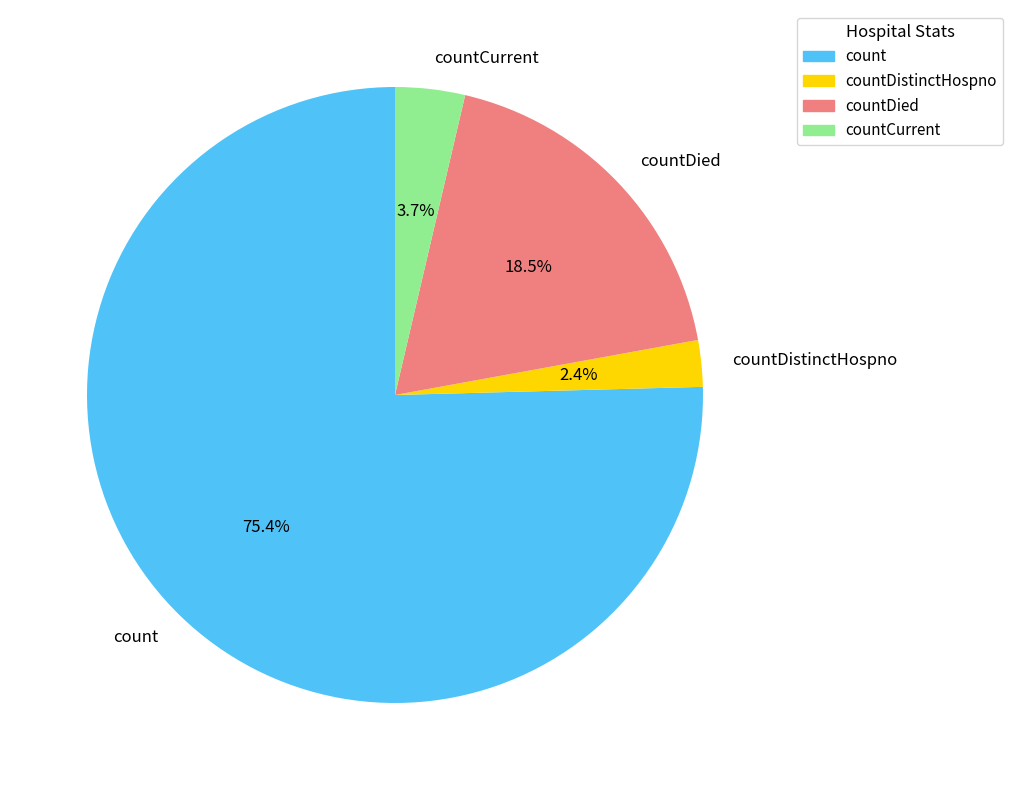

How many slices are in this pie chart?

4